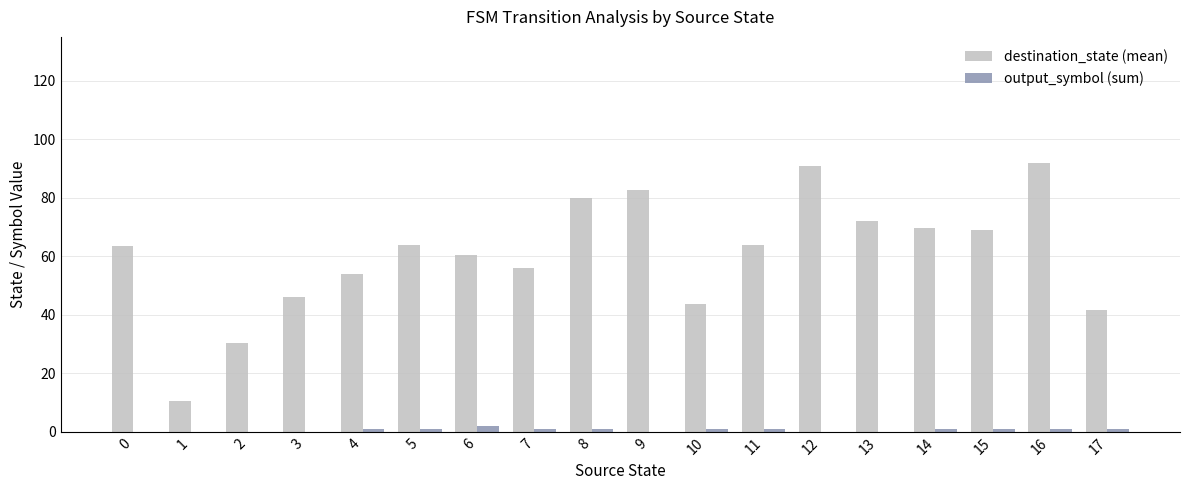

The output_symbol (sum) series shows 1.0 at 5. True or false?

True